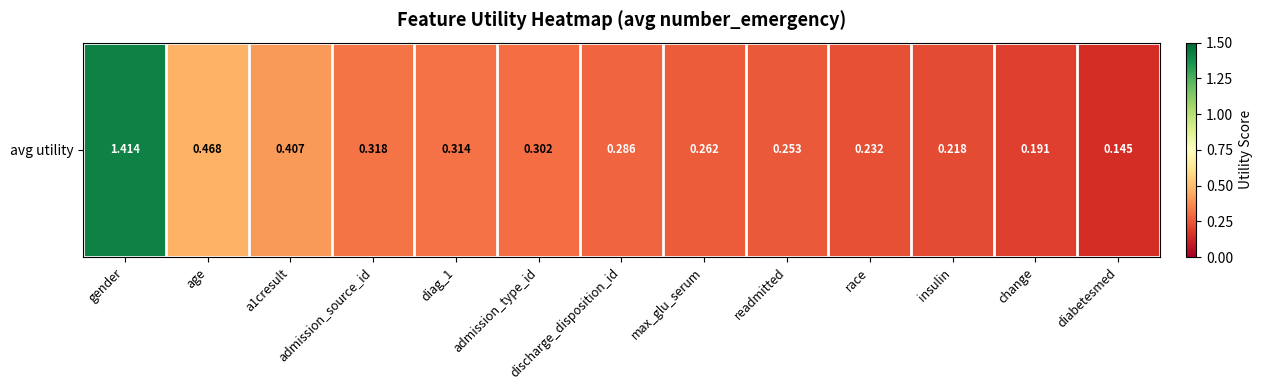

Reading left to right, extract all data points from this chart.

gender=1.4	age=0.5	a1cresult=0.4	admission_source_id=0.3	diag_1=0.3	admission_type_id=0.3	discharge_disposition_id=0.3	max_glu_serum=0.3	readmitted=0.3	race=0.2	insulin=0.2	change=0.2	diabetesmed=0.1